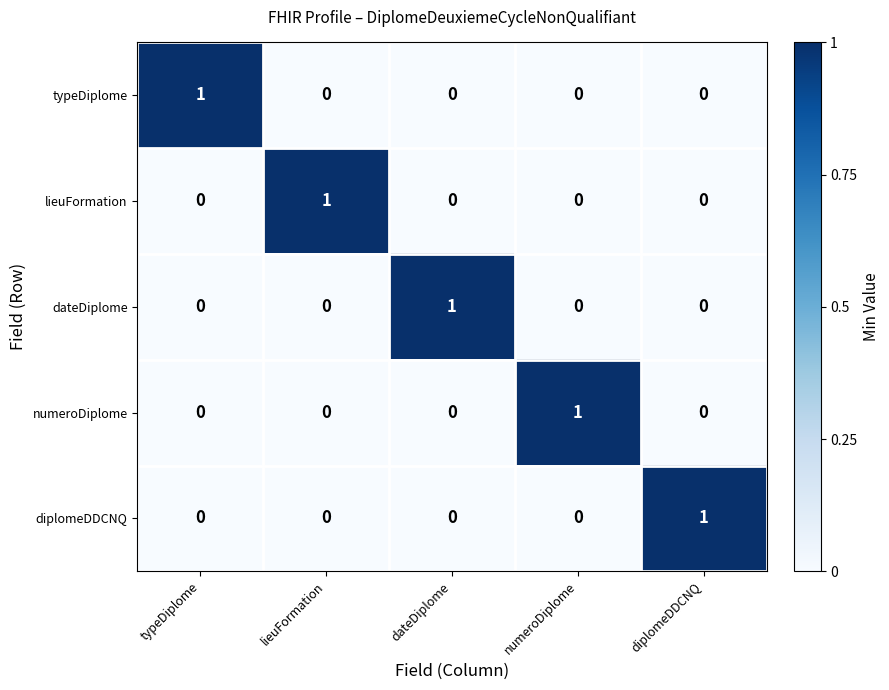

Is the value of dateDiplome at dateDiplome greater than the value of lieuFormation at dateDiplome?

Yes